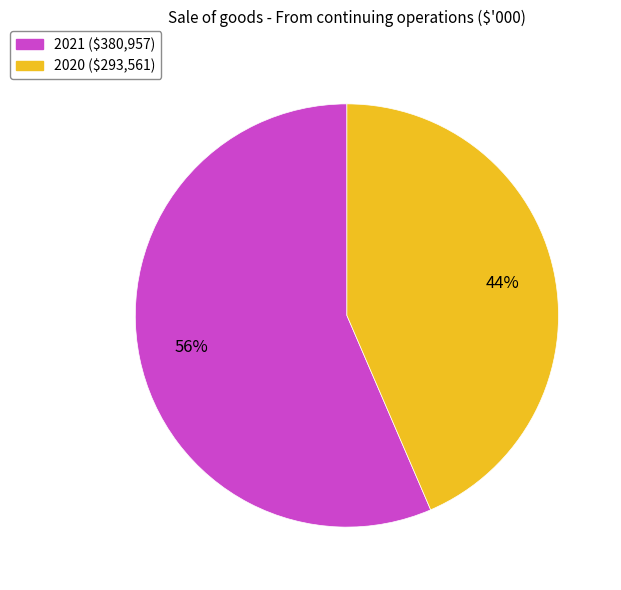

Which category has the biggest portion of the pie?

2021